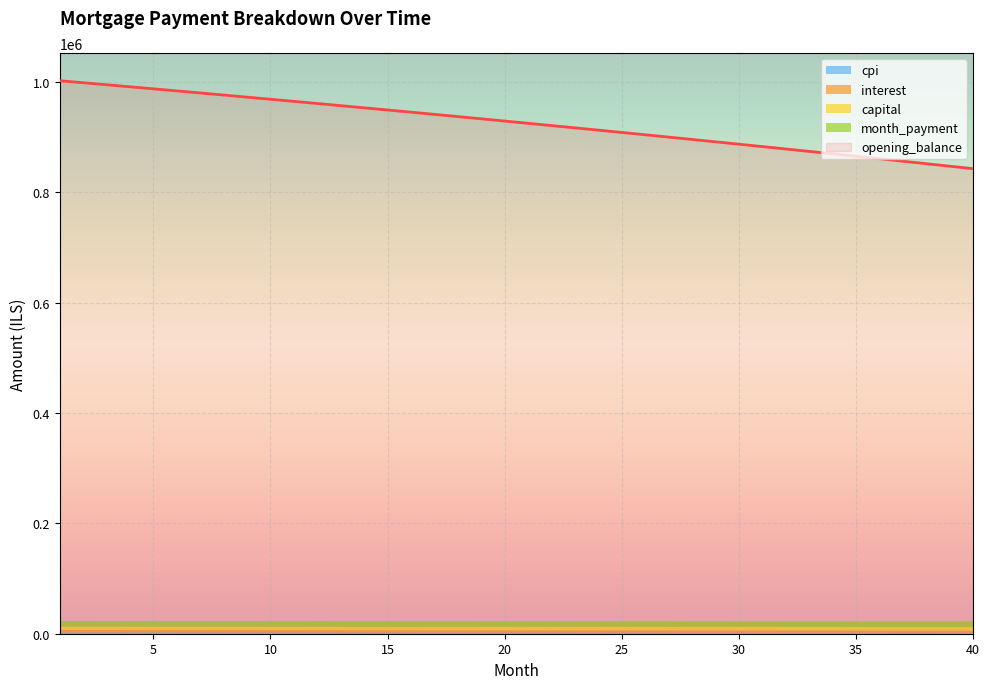

Is it true that opening_balance equals 842883.1 at 40?

True